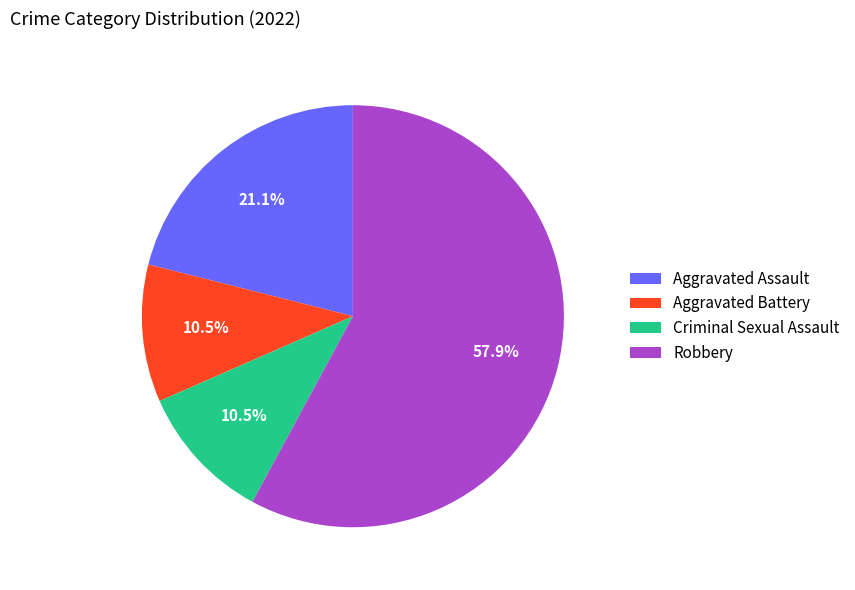

What is the largest slice in the pie chart?

Robbery